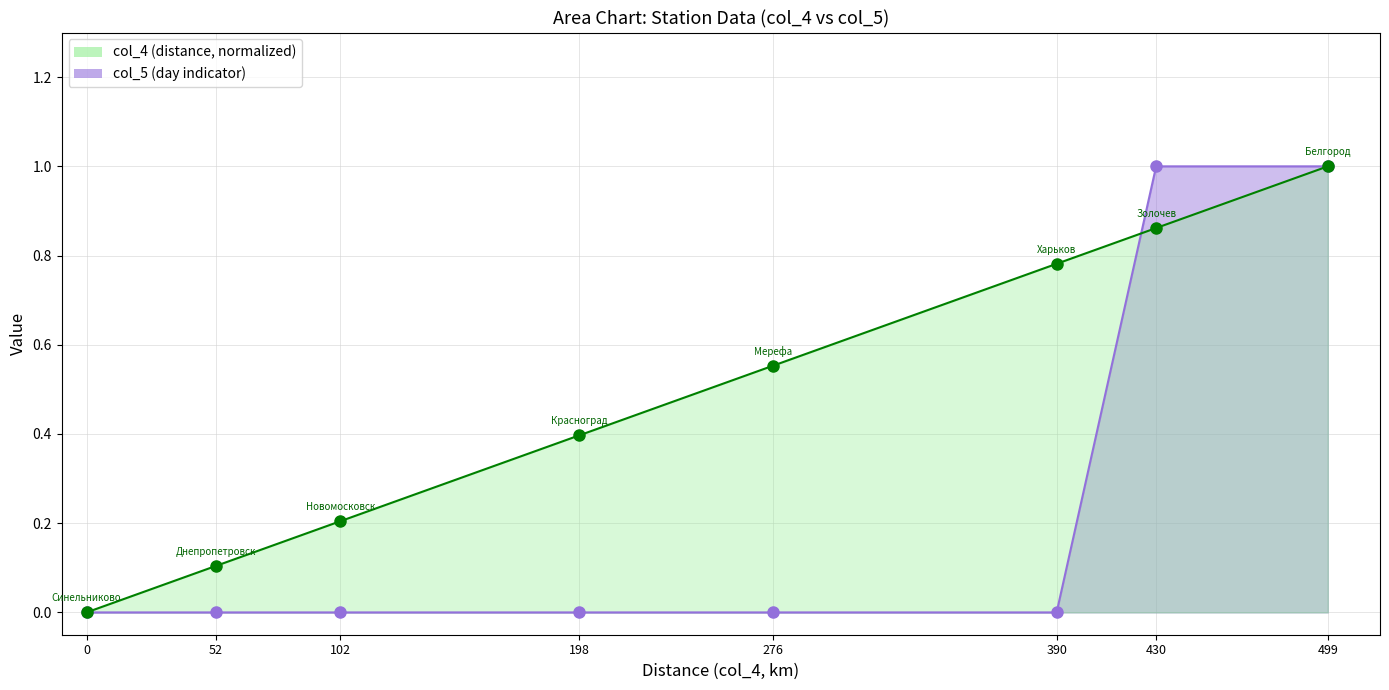

True or false: the data shows 2 at 499.

False